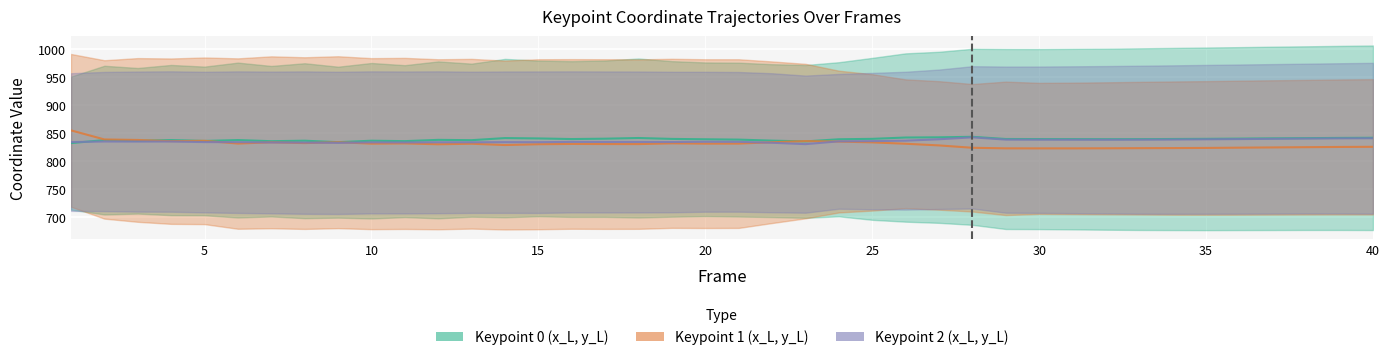

Reading left to right, what are all the values shown in this chart?

Keypoint 0 (x_L, y_L): 832.2	837.6	836.4	837.7	836.1	837.7	835.7	836.5	833.9	836.5	835.8	838.1	837.5	841.2	840.6	839.5	840.1	841.4	839.7	839.1	838.5	836.7	835.3	839.1	839.9	842.2	842.6	843.5	839.6	839.5	839.4	839.3	839.3	839.6	839.9	840.3	840.7	841.1	841.5	841.8
Keypoint 1 (x_L, y_L): 855.0	838.8	837.9	835.7	836.4	831.4	833.7	832.3	833.9	831.3	831.7	830.2	831.1	828.8	830.2	830.7	830.6	830.5	831.8	831.3	831.4	833.8	835.8	835.0	833.6	831.1	828.1	823.9	822.9	822.8	822.8	823.0	823.2	823.4	823.6	824.1	824.5	825.0	825.4	825.6
Keypoint 2 (x_L, y_L): 834.1	835.1	835.0	835.1	834.1	834.0	833.4	833.2	832.7	833.6	833.4	833.7	833.7	833.9	833.9	834.4	834.3	834.3	834.2	834.7	834.5	832.9	830.4	835.4	835.8	836.6	839.1	842.5	838.5	838.3	838.3	838.2	838.3	838.6	839.0	839.4	839.9	840.3	840.7	840.9